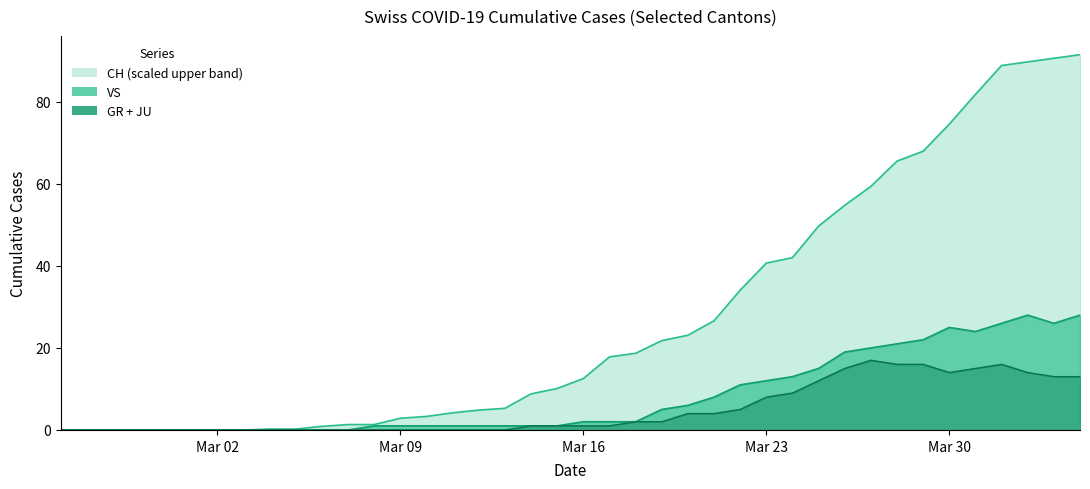

True or false: CH and GR intersect in this chart.

False